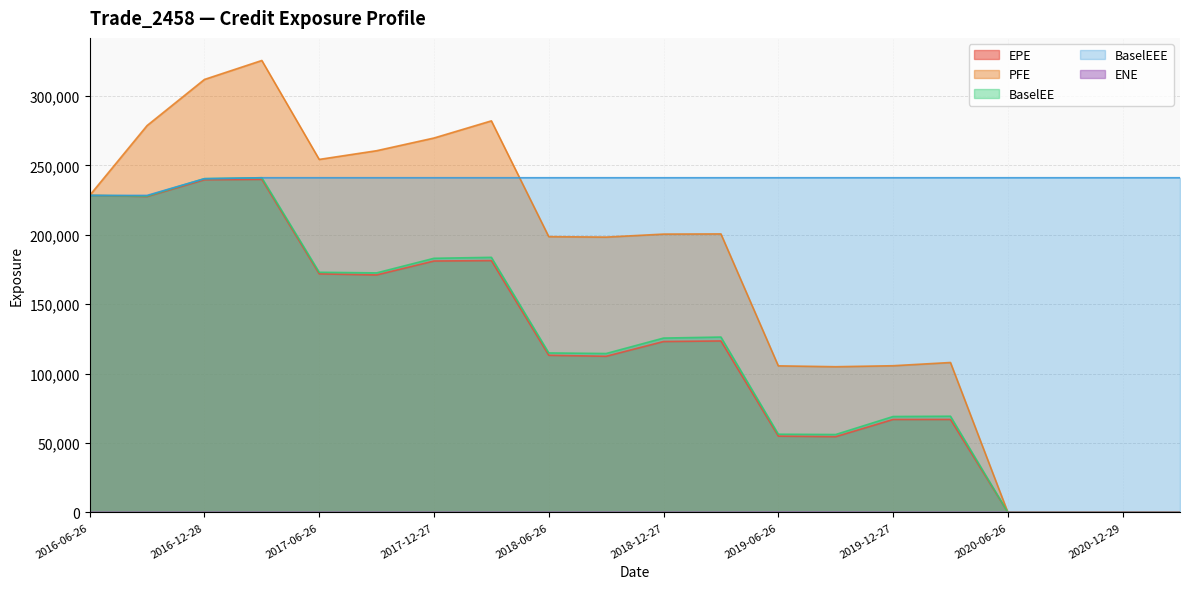

Is the value of BaselEE at 2018-06-26 greater than the value of ENE at 2020-09-28?

Yes